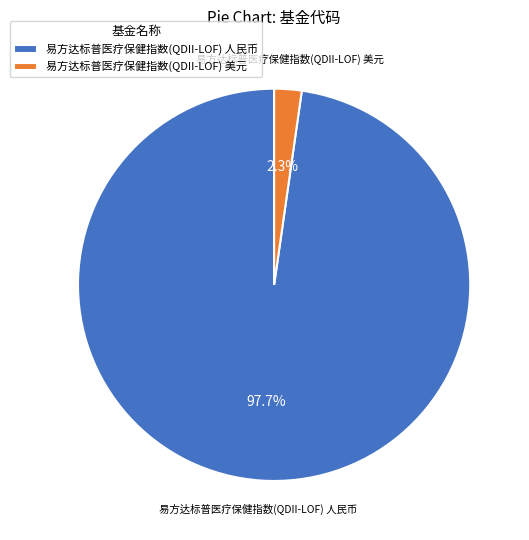

Is the sum of 易方达标普医疗保健指数(QDII-LOF) 人民币 and 易方达标普医疗保健指数(QDII-LOF) 美元 greater than half?

Yes